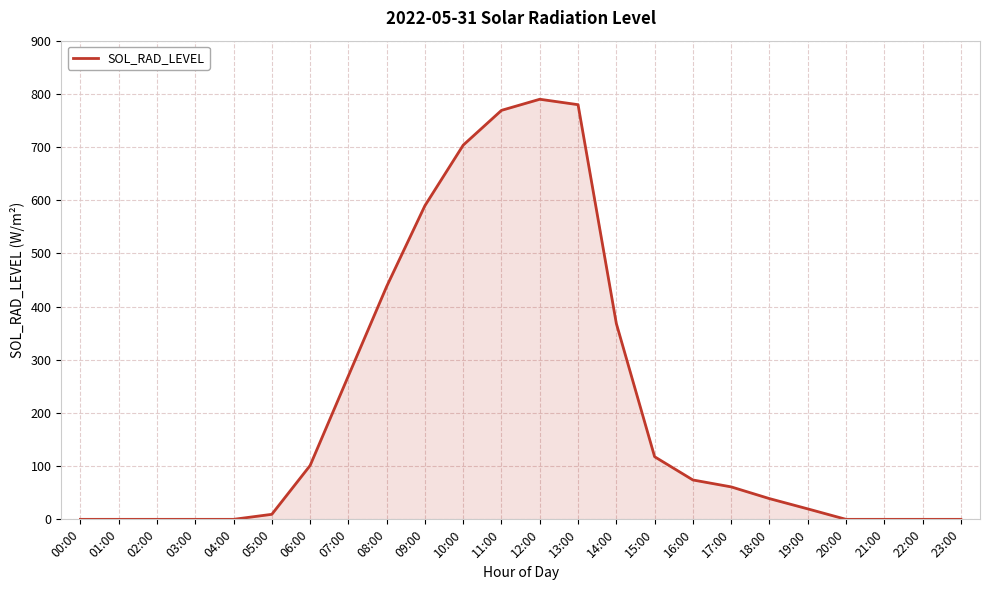

Which category has the highest value across all series?

12:00